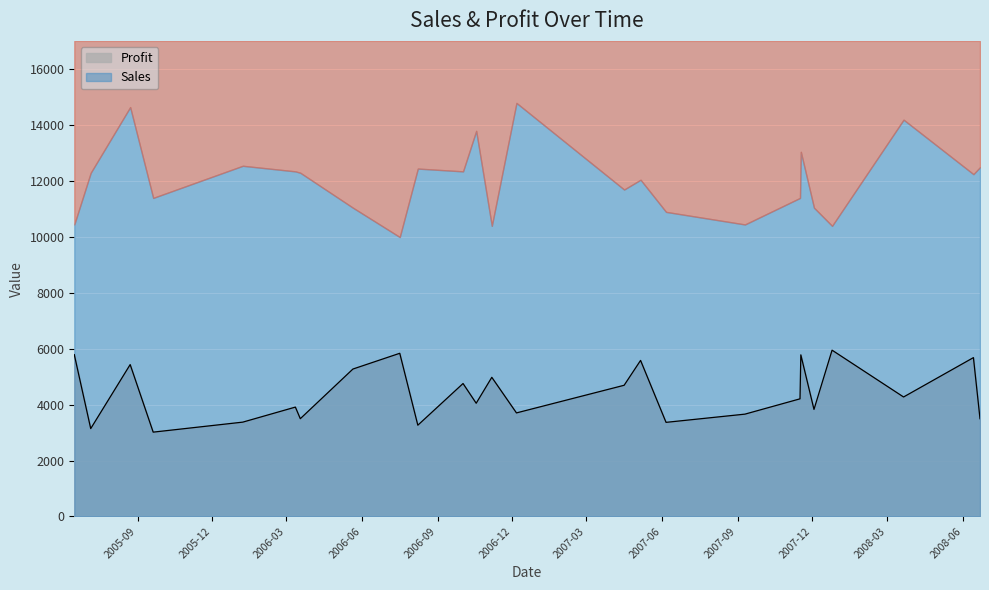

How many values are below 4209?

12